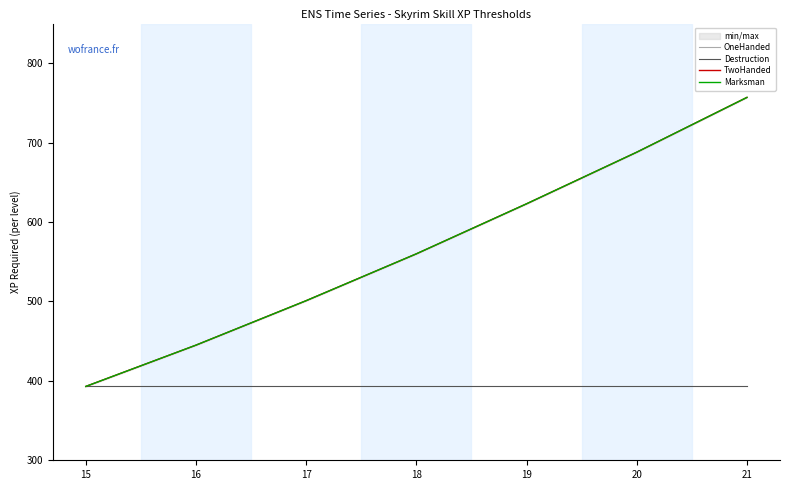

The TwoHanded series shows 1345 at 21. True or false?

False